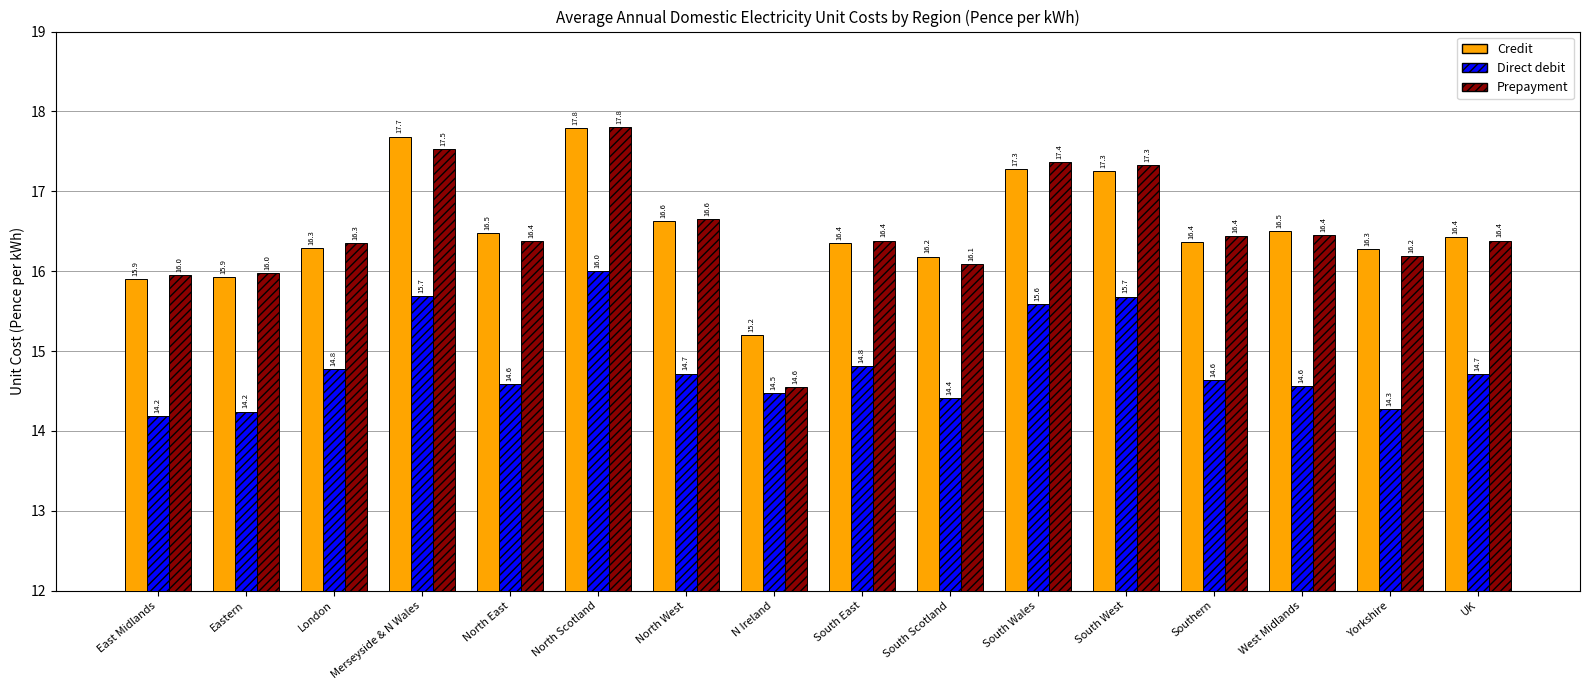

What is the label of the 2nd bar from the right?

Yorkshire